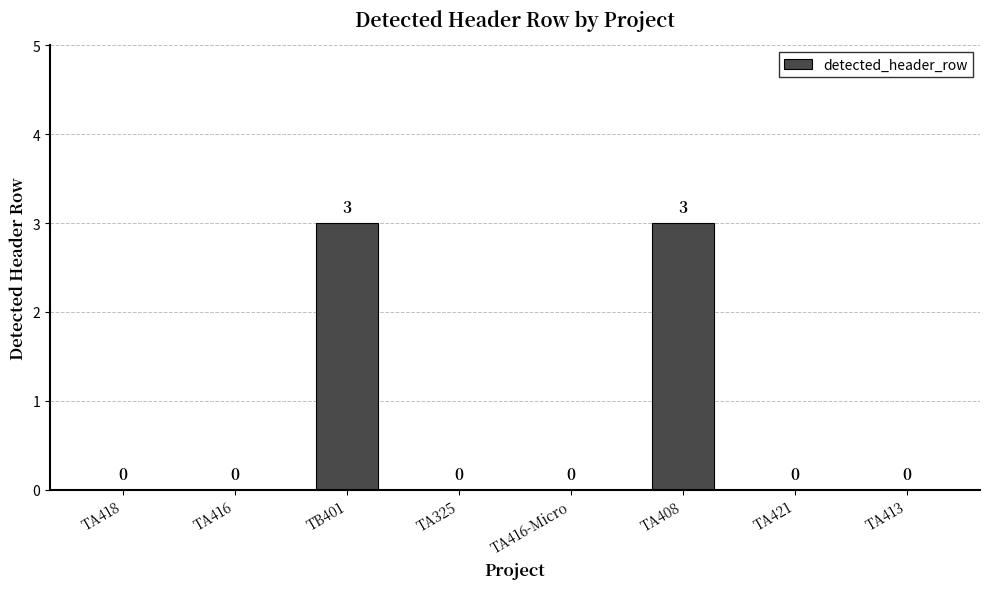

What is the greatest value displayed?

3